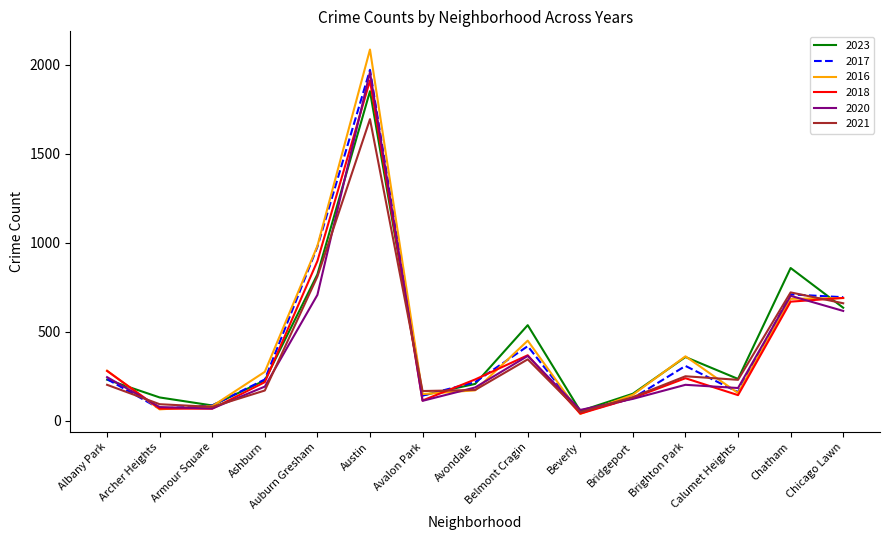

Where does the 2020 series first go above 193?

Albany Park